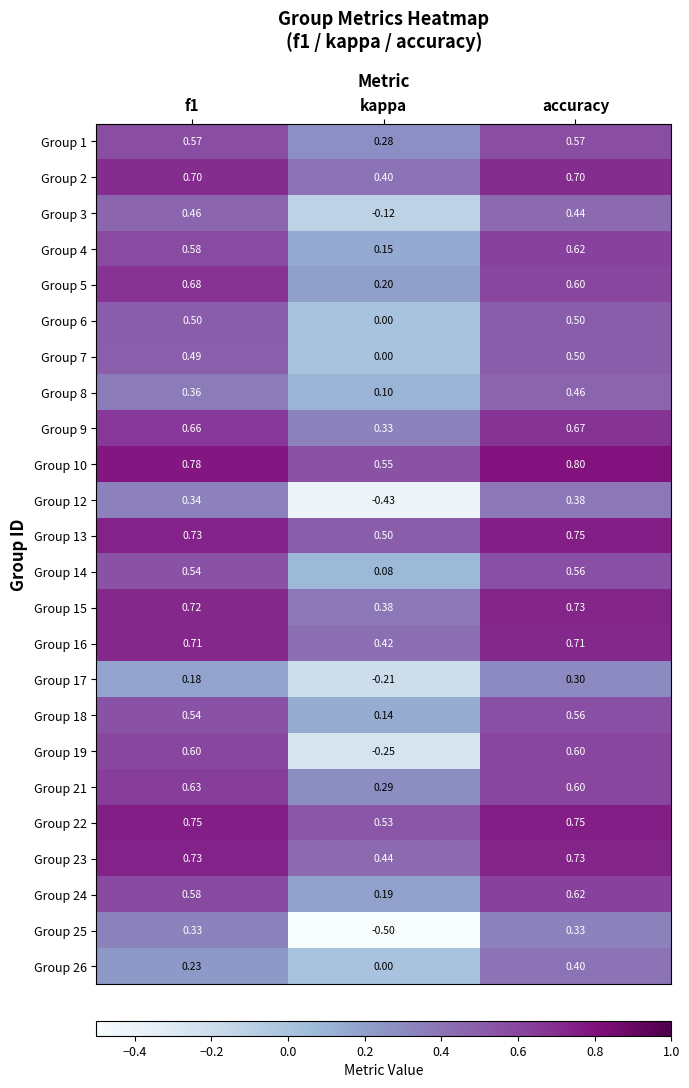

Where is Group 26 nearest to the value 0?

kappa